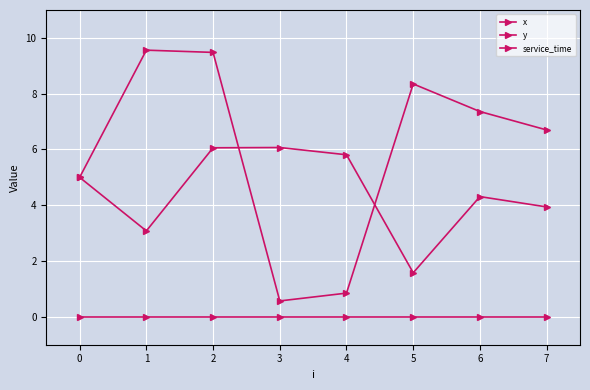

How many lines are shown in the chart?

3